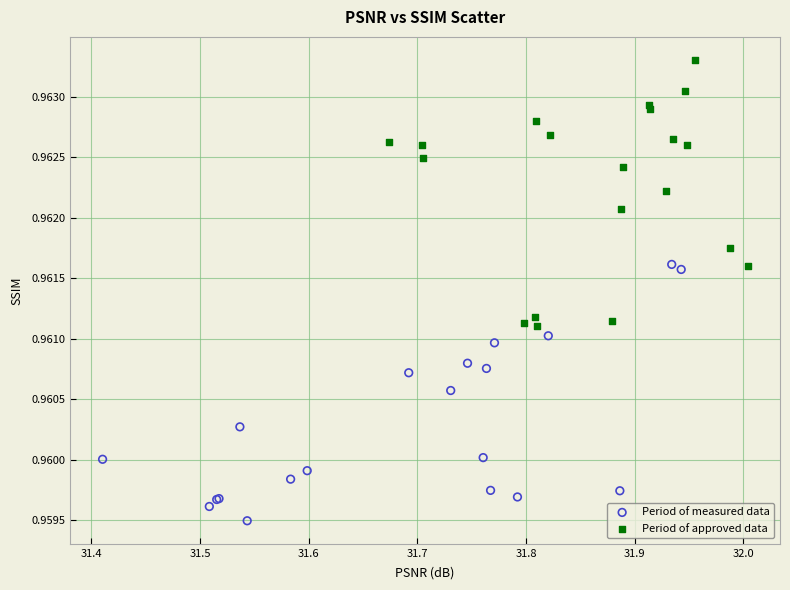

Which series has the largest Y range (max minus min)?

Period of approved data